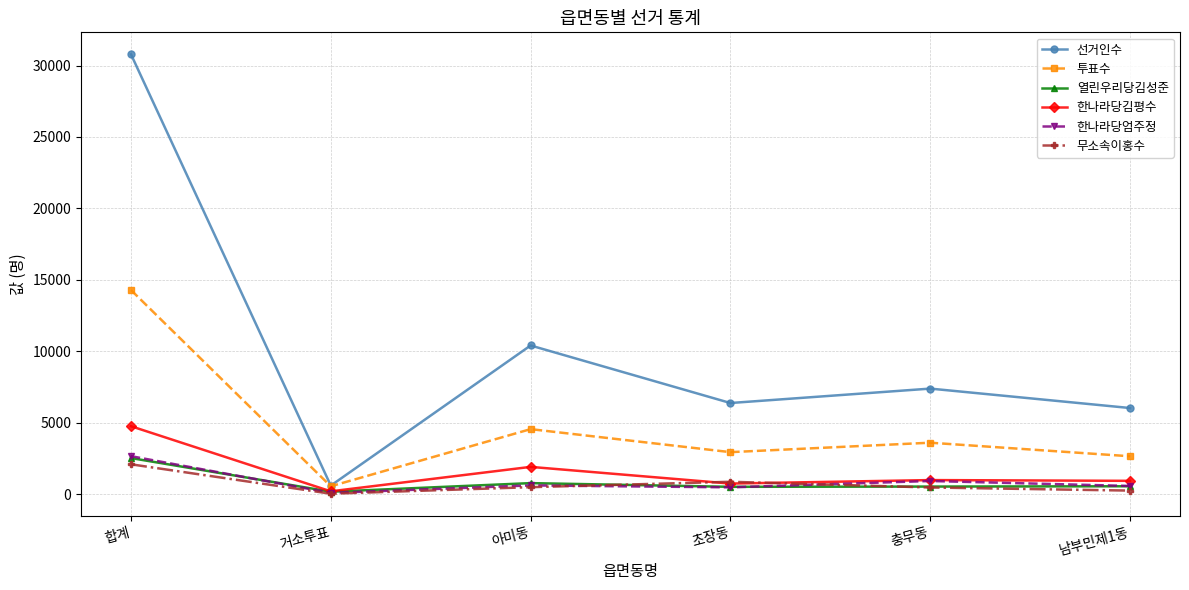

True or false: 투표수 has a value of 3598 at 충무동.

True